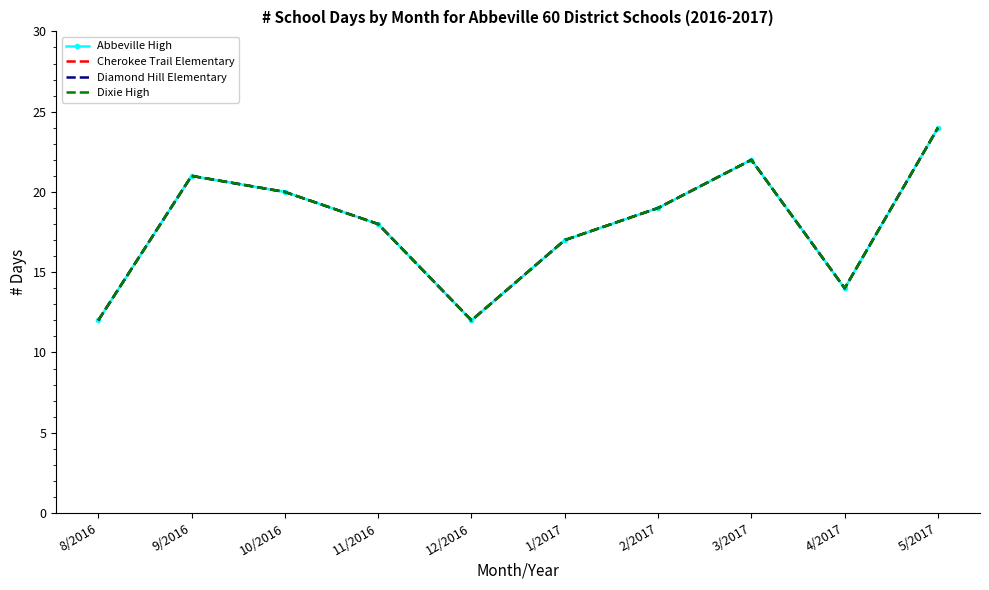

What position from the right is 10/2016?

8